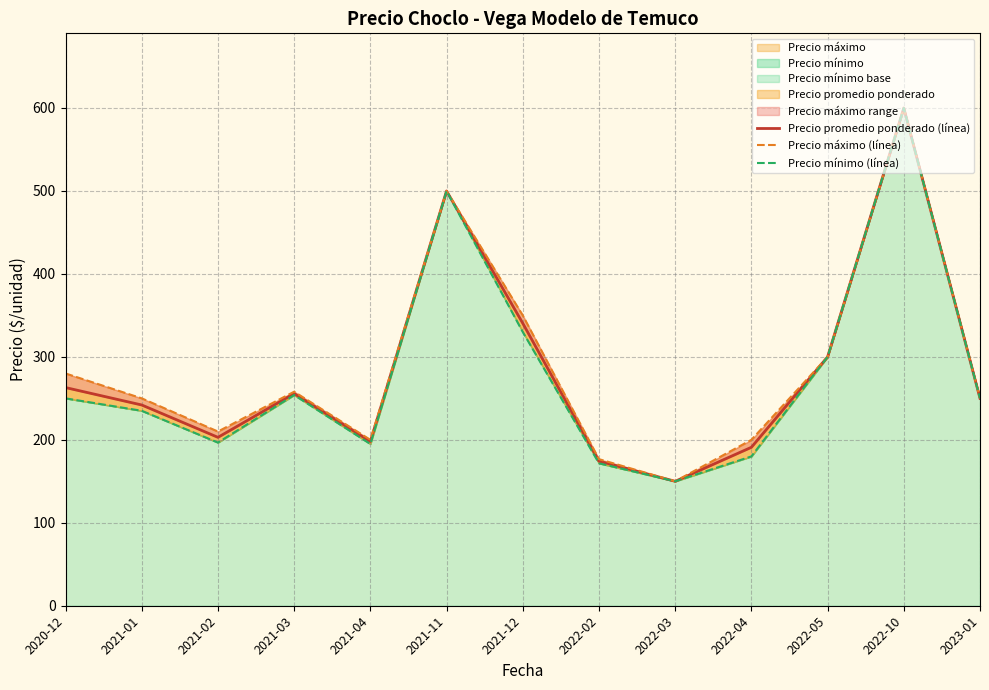

What is the label of the 9th point from the left?

2022-03